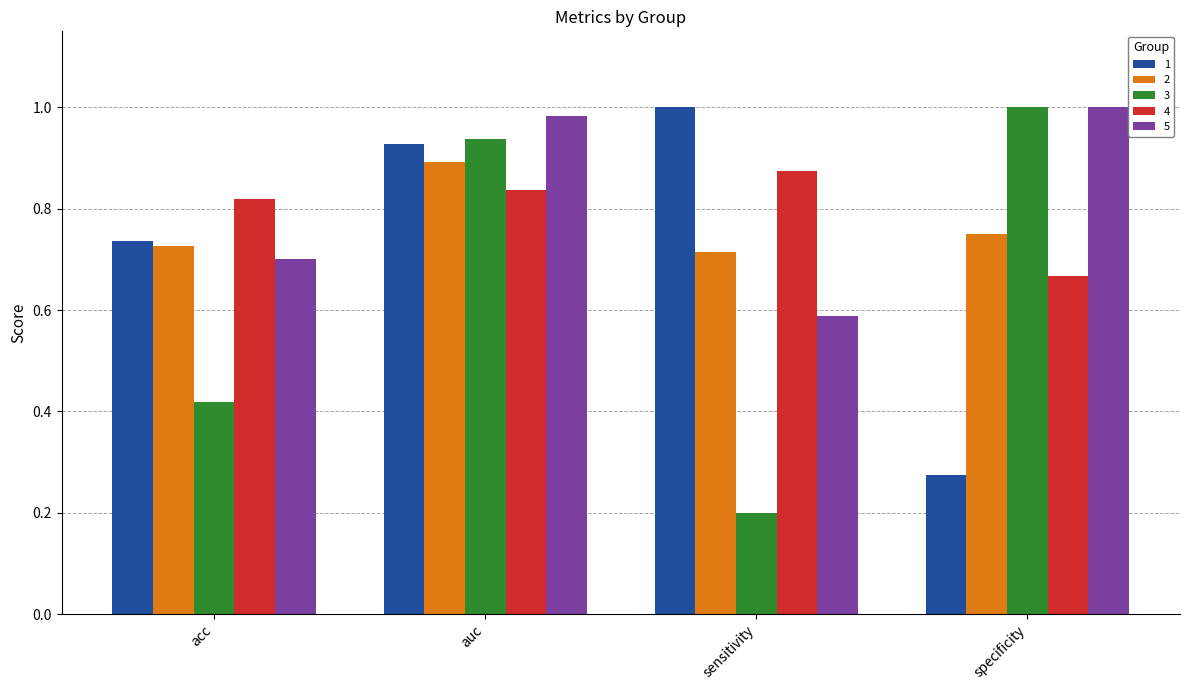

Which series has the largest range (max minus min)?

3